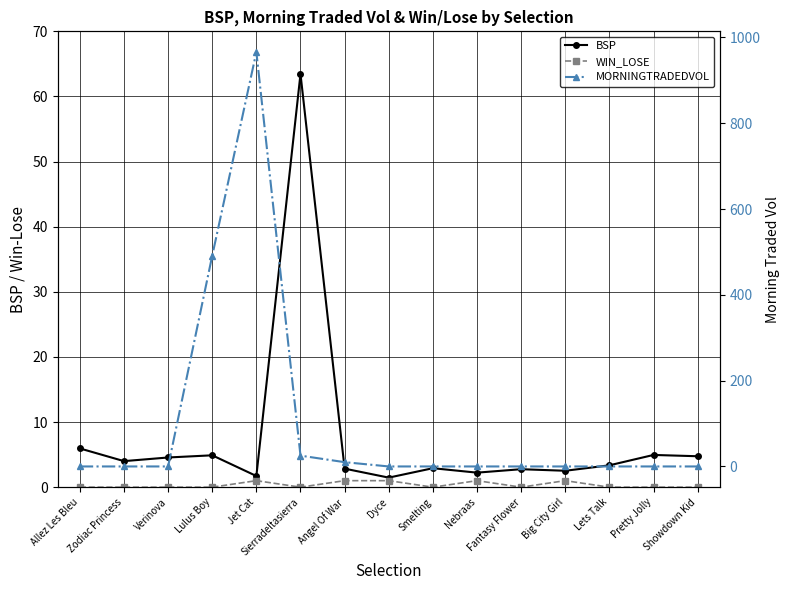

What are all the series names shown in the legend?

BSP, WIN_LOSE, MORNINGTRADEDVOL